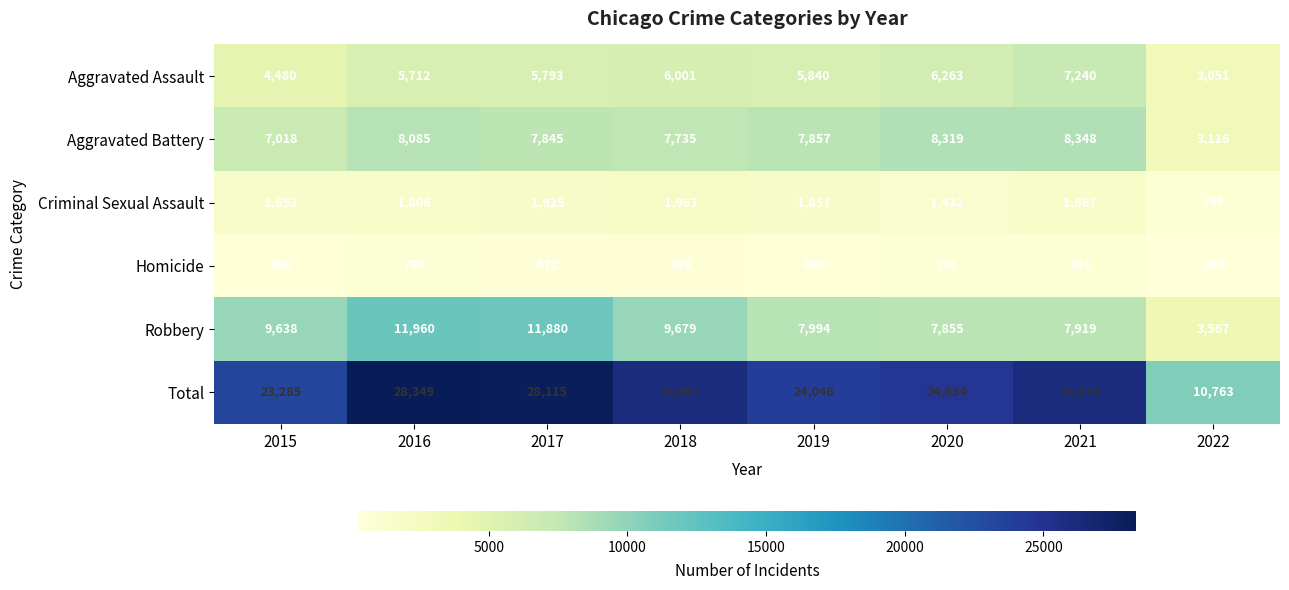

What is the sum of the Robbery values at 2016 and 2019?

19954